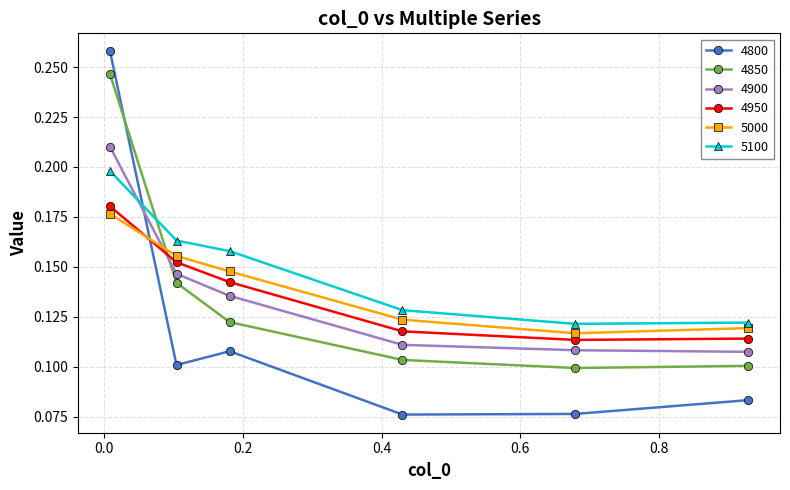

Which series has the largest total across all categories?

5100